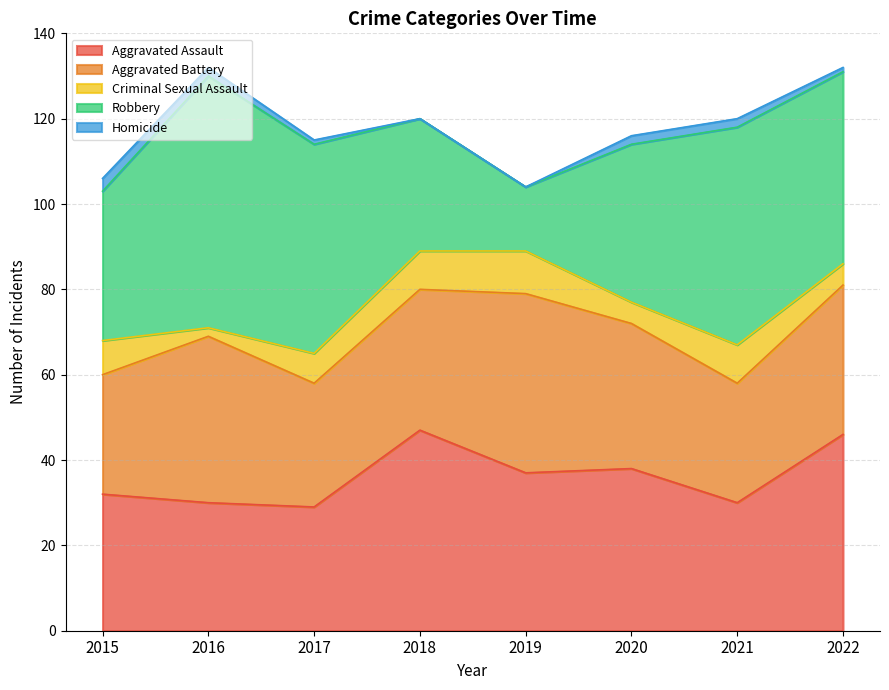

What is the sum of the Homicide values at 2017 and 2022?

2